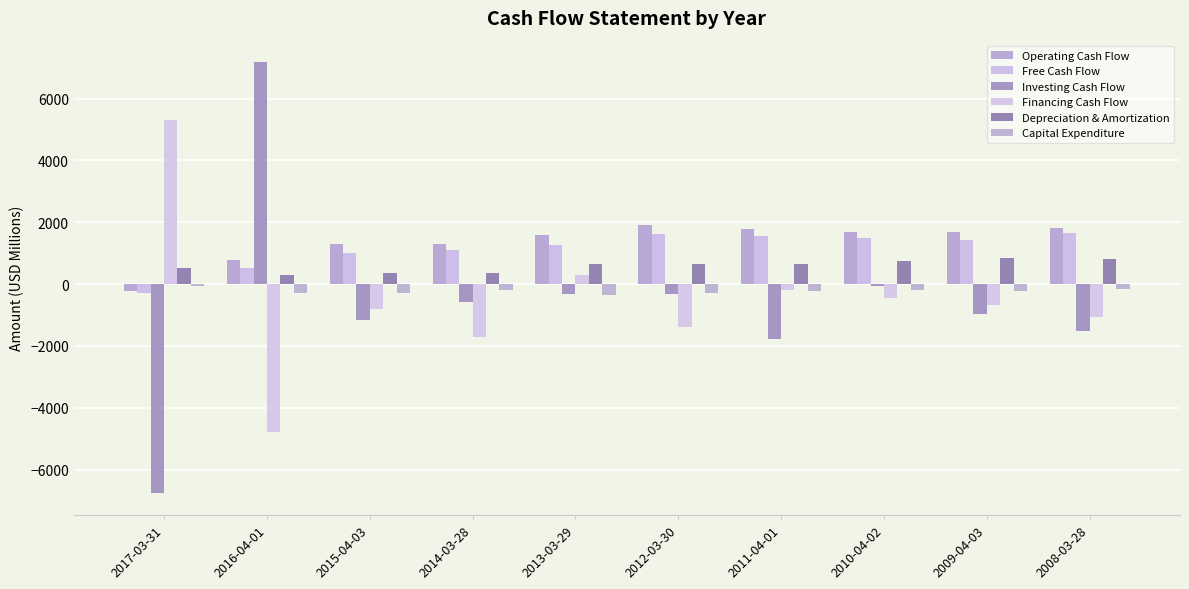

What position from the right is 2010-04-02?

3